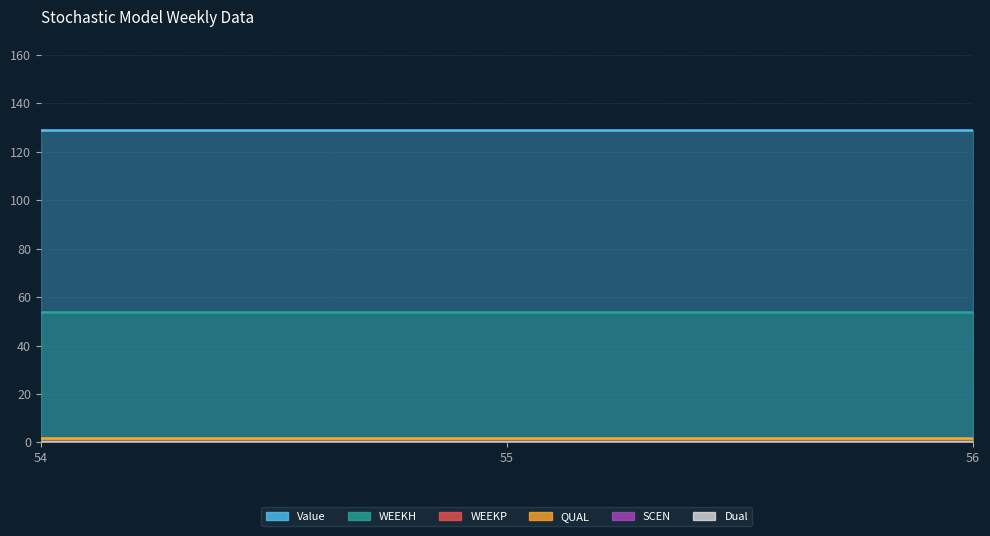

At which label is Value closest to 128?

54